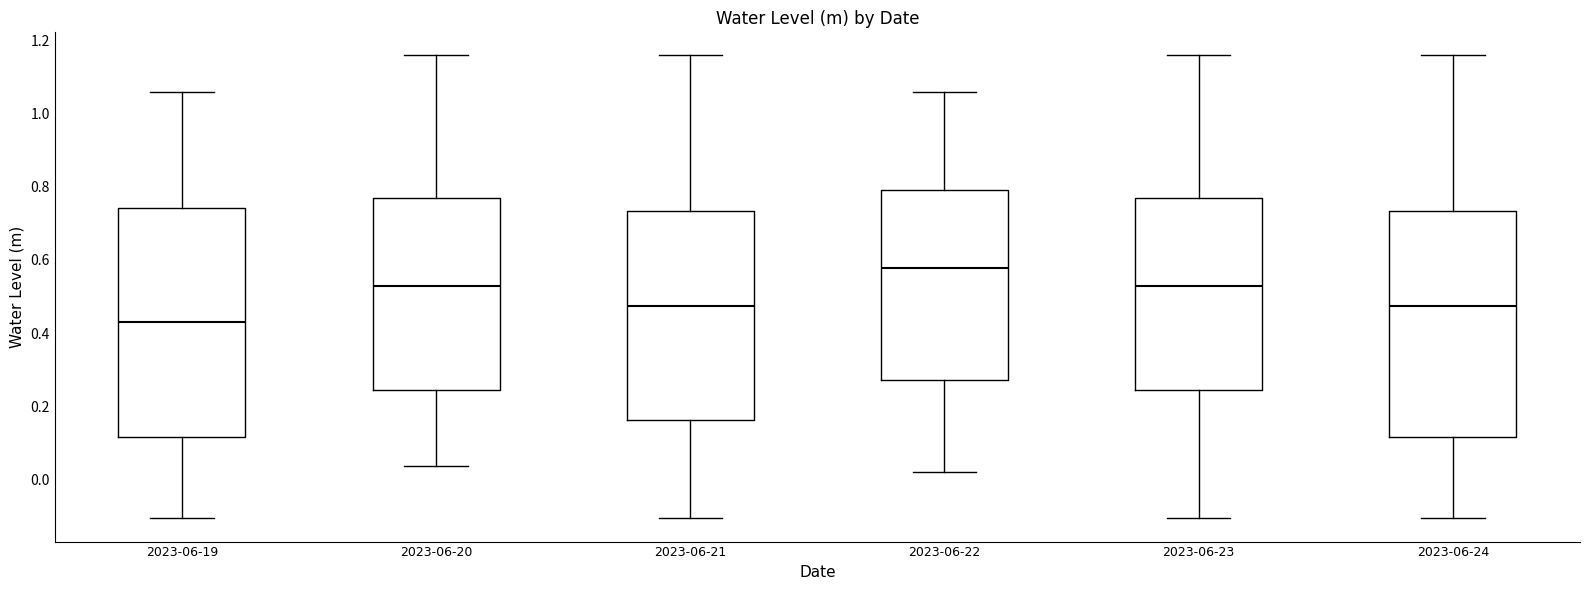

Where is the lower edge of the box for 2023-06-20 on the y-axis? The values are not printed on the chart, so give them approximately, as read against the axis.

0.24